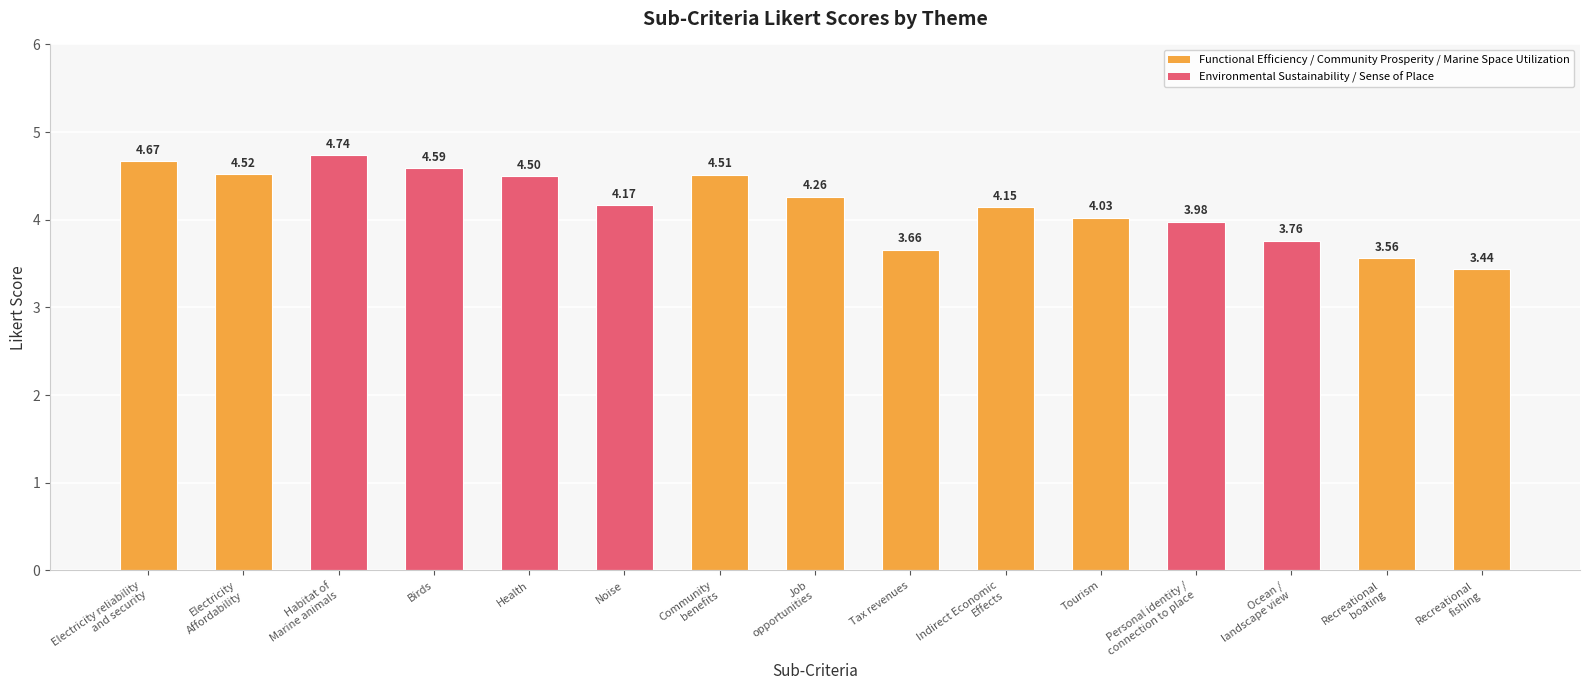

What is the ratio of the value at Tourism to the value at Birds?

0.9